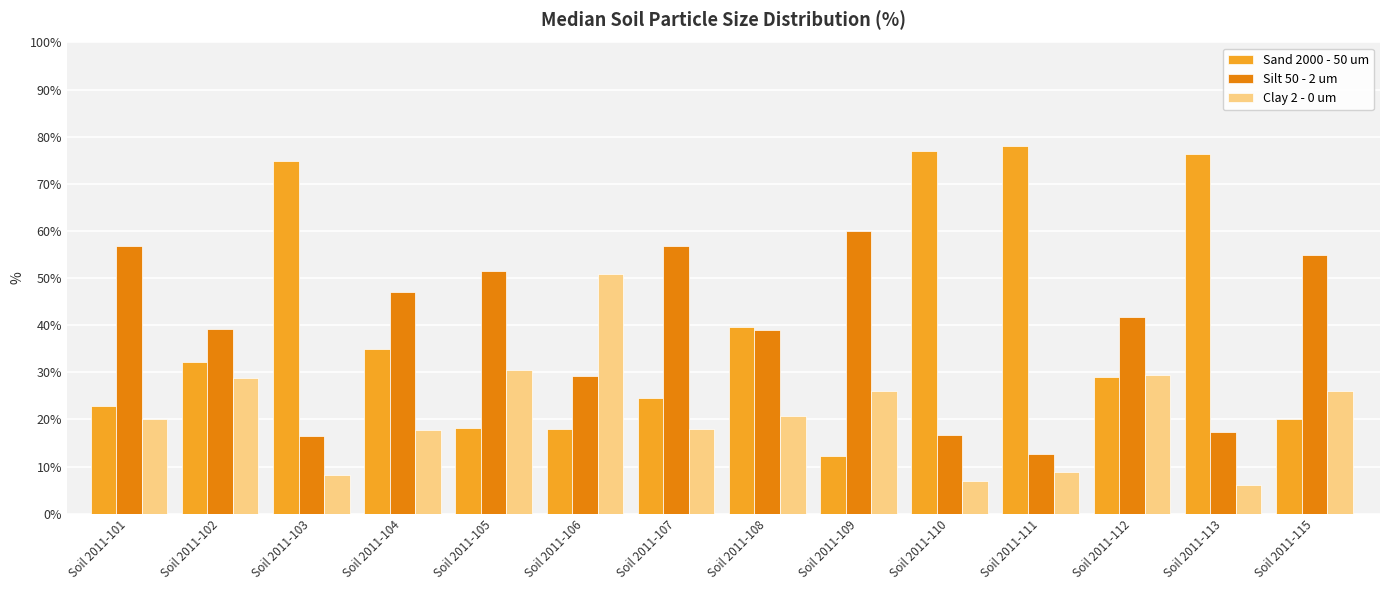

What is the sum of all Silt 50 - 2 um values?

539.6